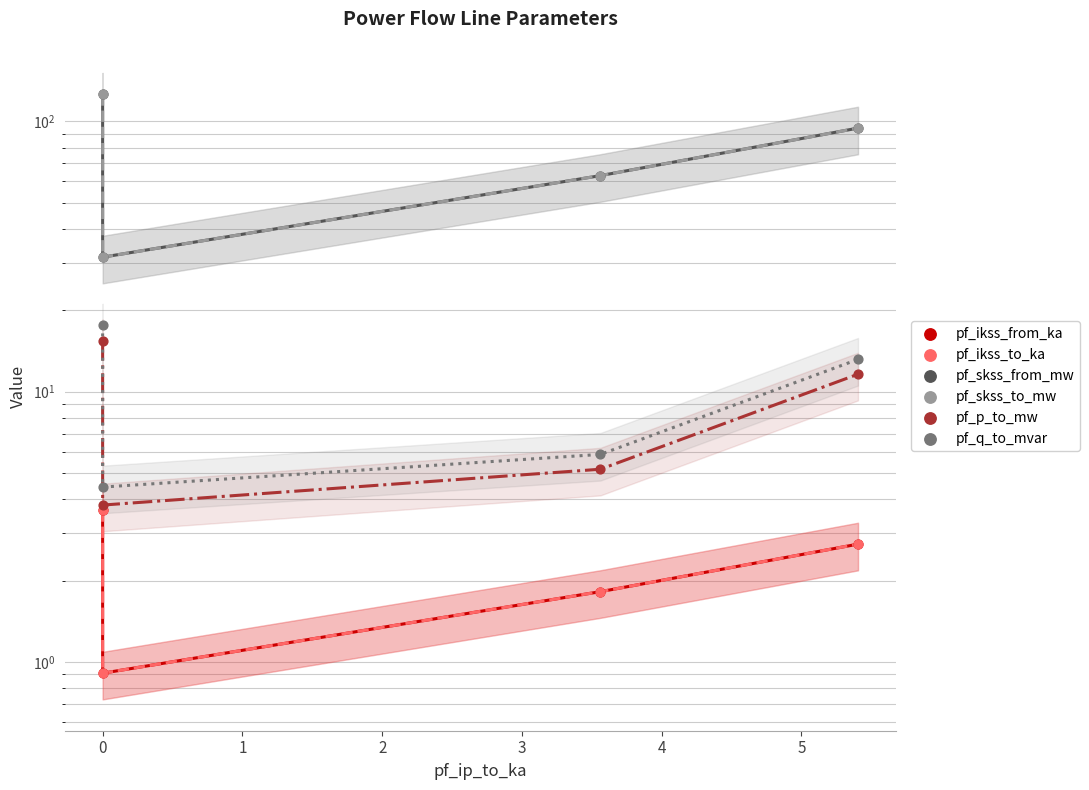

Which series reaches the minimum Y coordinate?

pf_ikss_from_ka